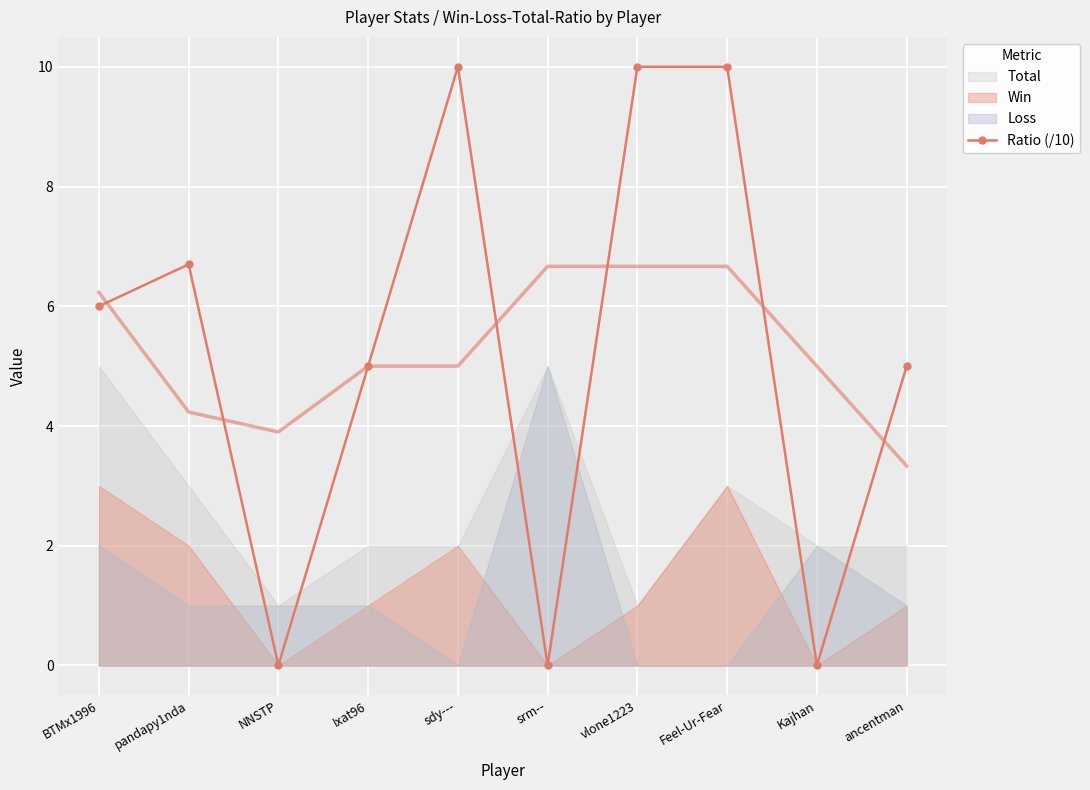

What is the greatest value displayed?

10.0